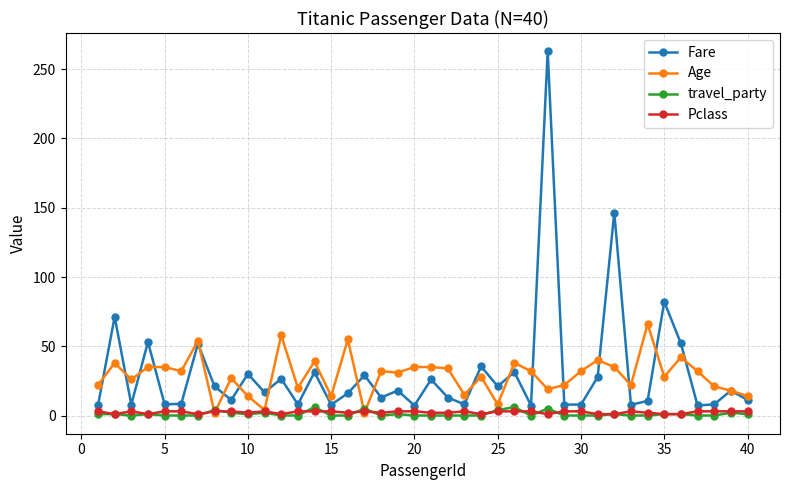

True or false: Fare and travel_party cross at least once.

False